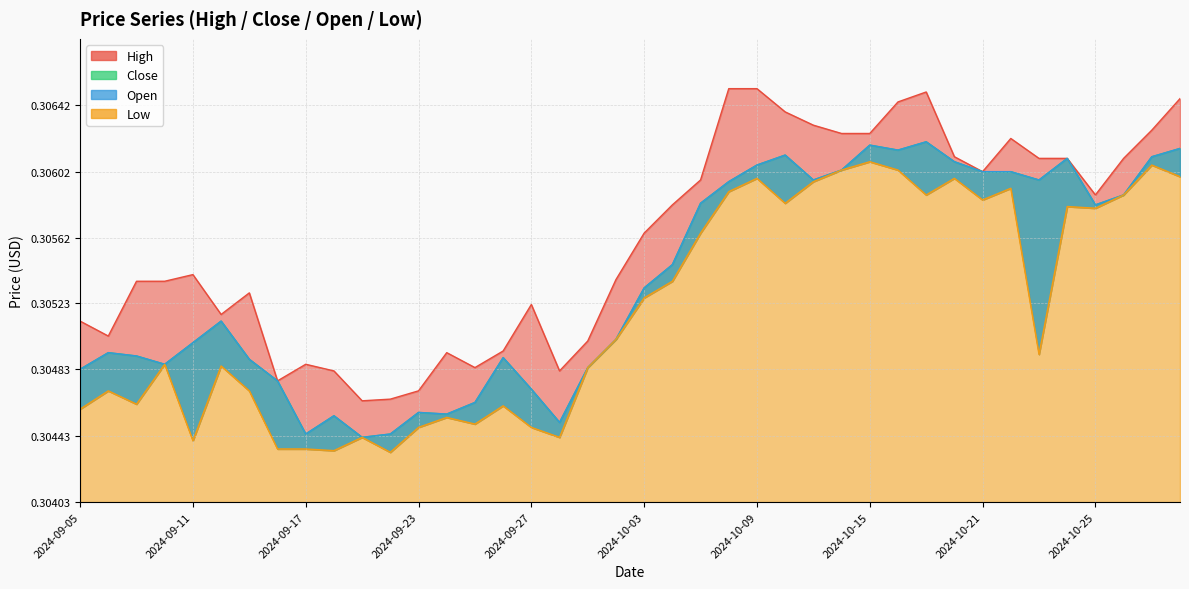

The value of Close at 2024-09-10 is 0.3. True or false?

True